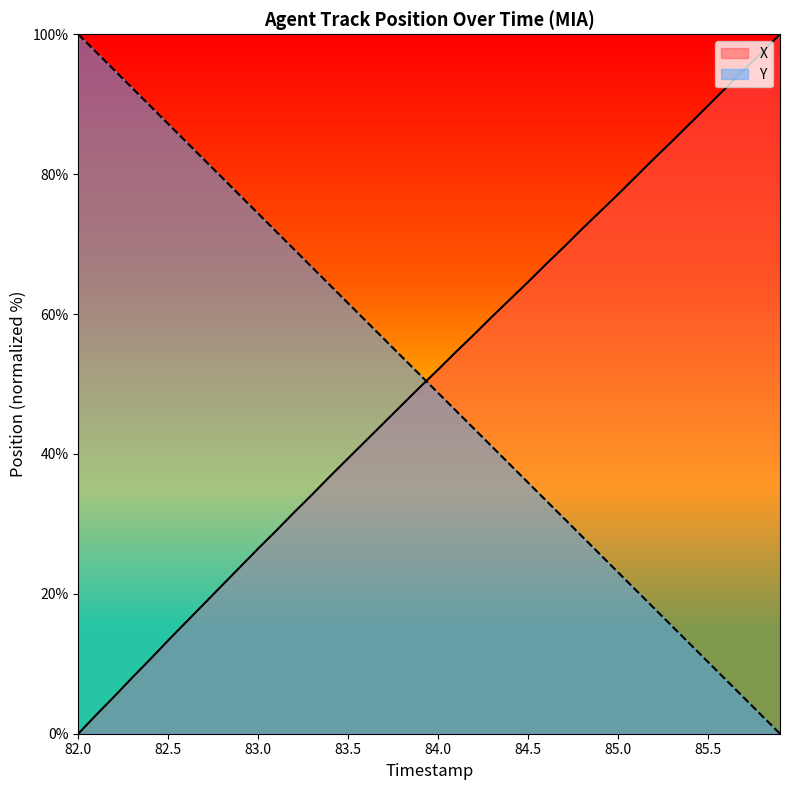

Count the number of data series in this chart.

2